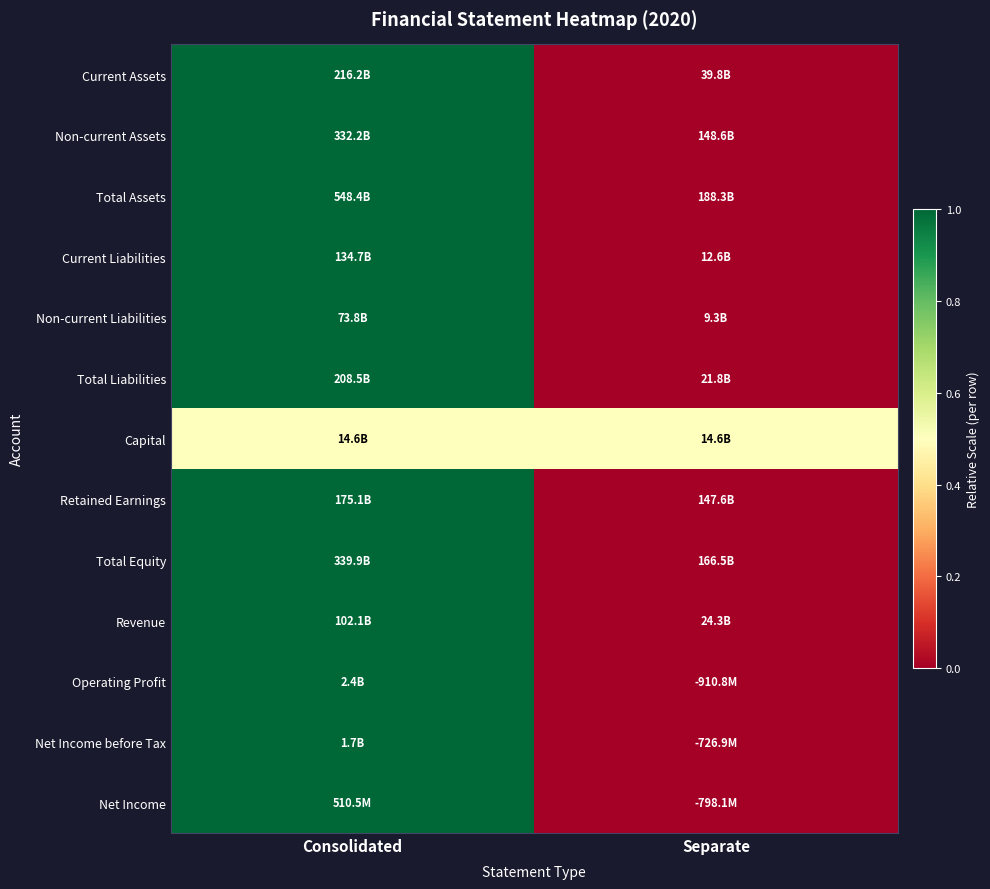

At how many categories does at least one series exceed 0?

2